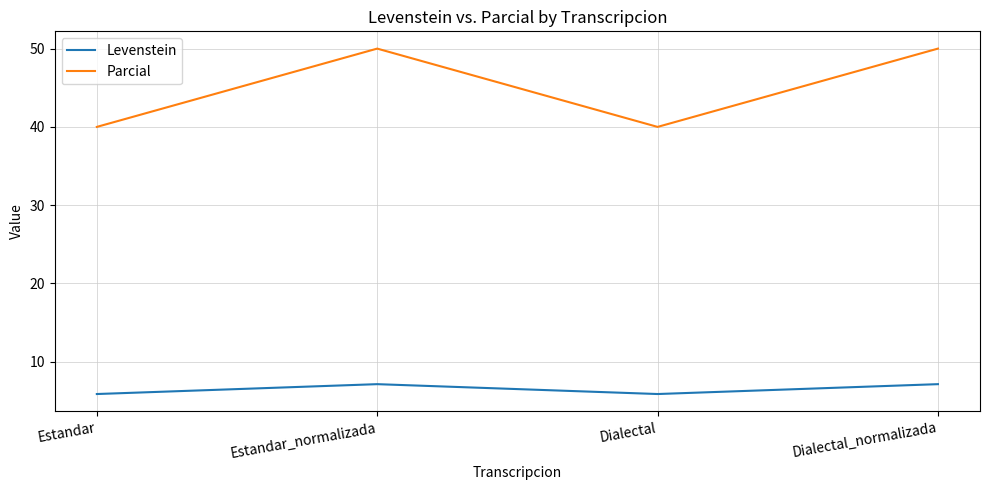

Which series has the largest total across all categories?

Parcial